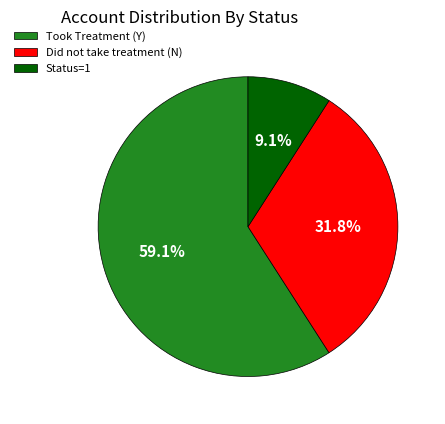

Is Status=1 the majority of the pie?

No